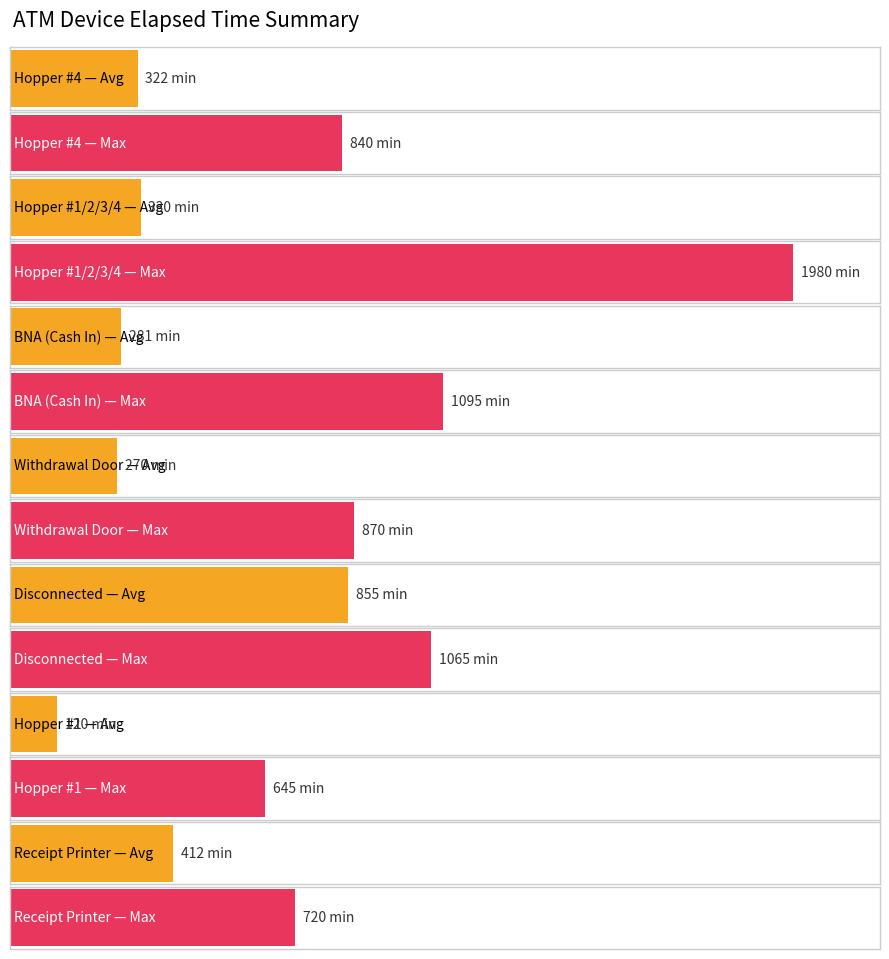

At which category is the sum across all series the highest?

Hopper #1/2/3/4